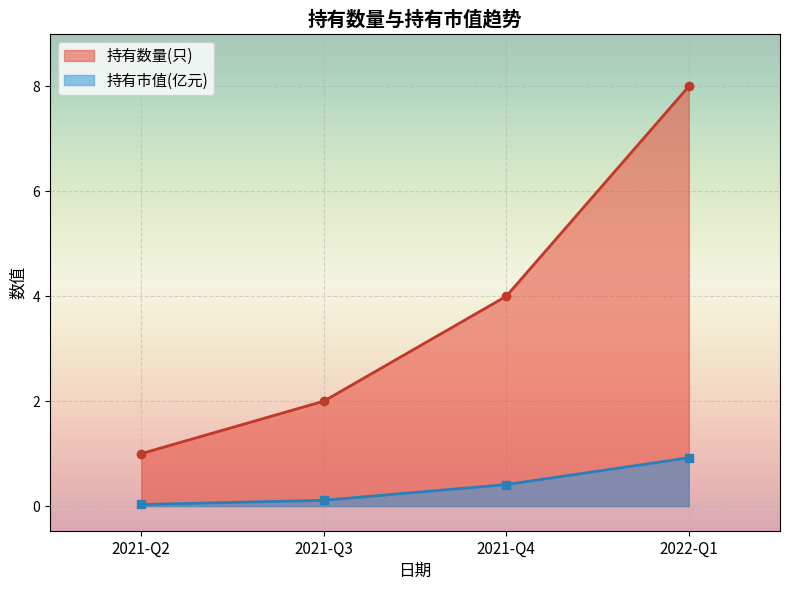

Which series has the largest total across all categories?

持有数量(只)